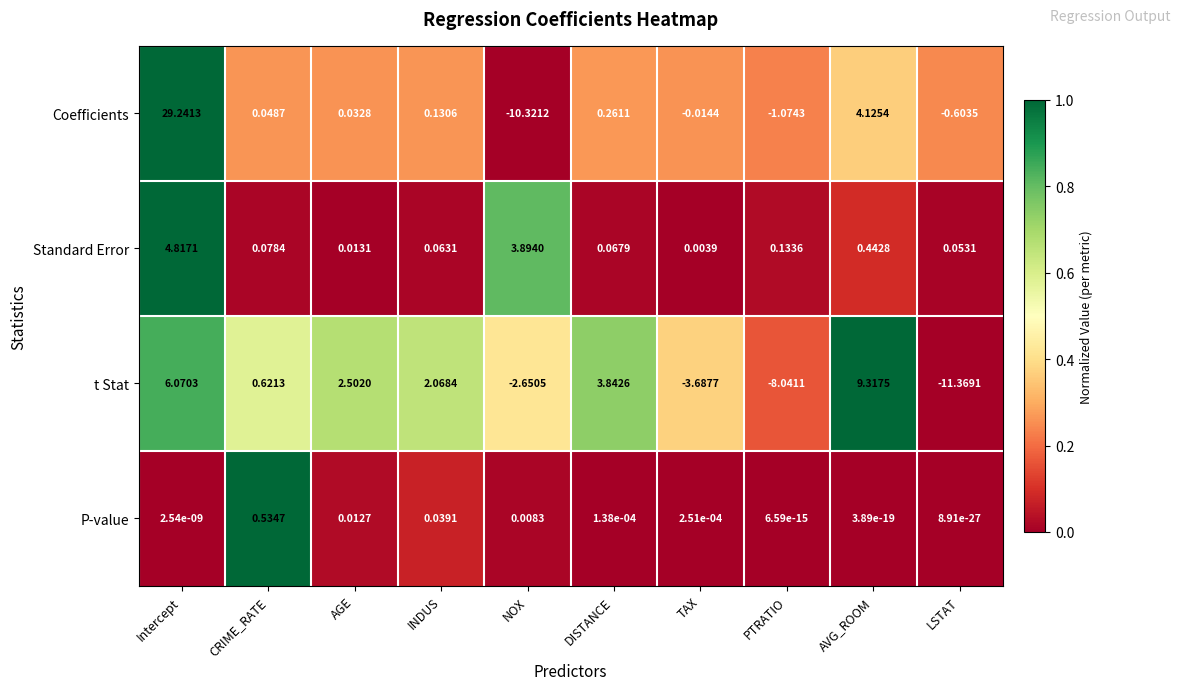

Which category has the highest value in the P-value series?

CRIME_RATE